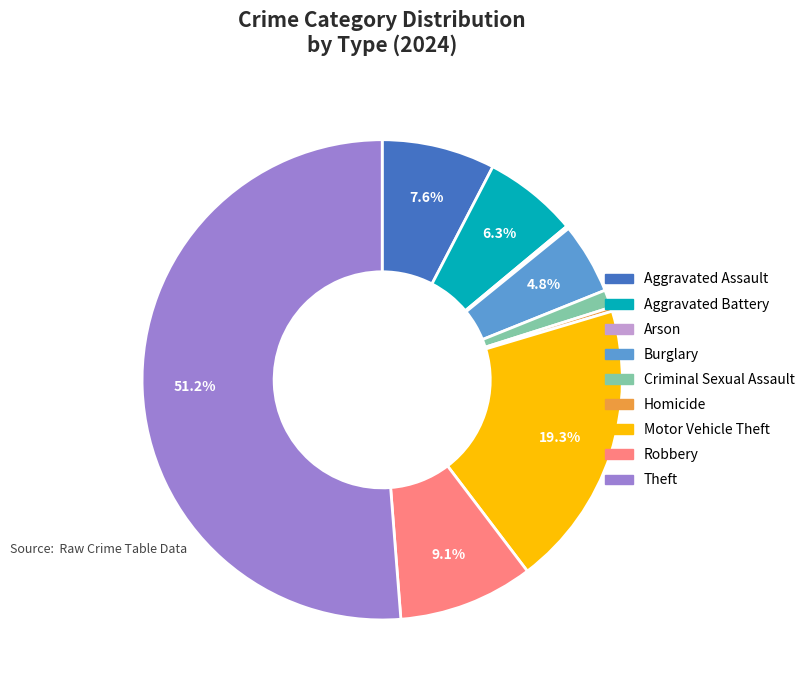

To the nearest percent, what portion does Aggravated Assault represent?

8%